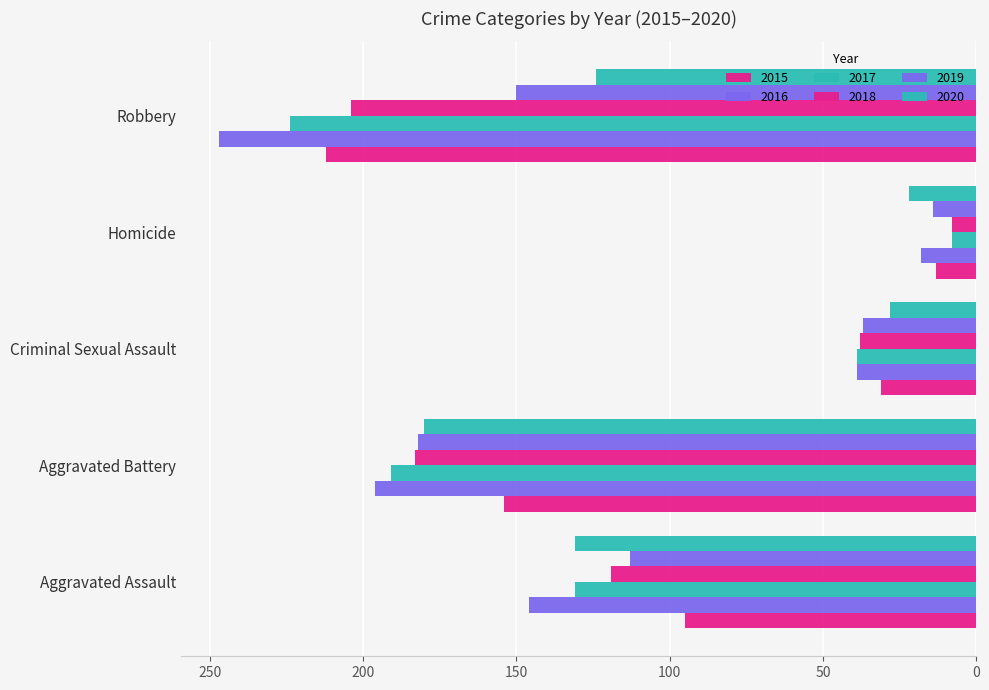

How many values in the 2020 series are below 124?

2